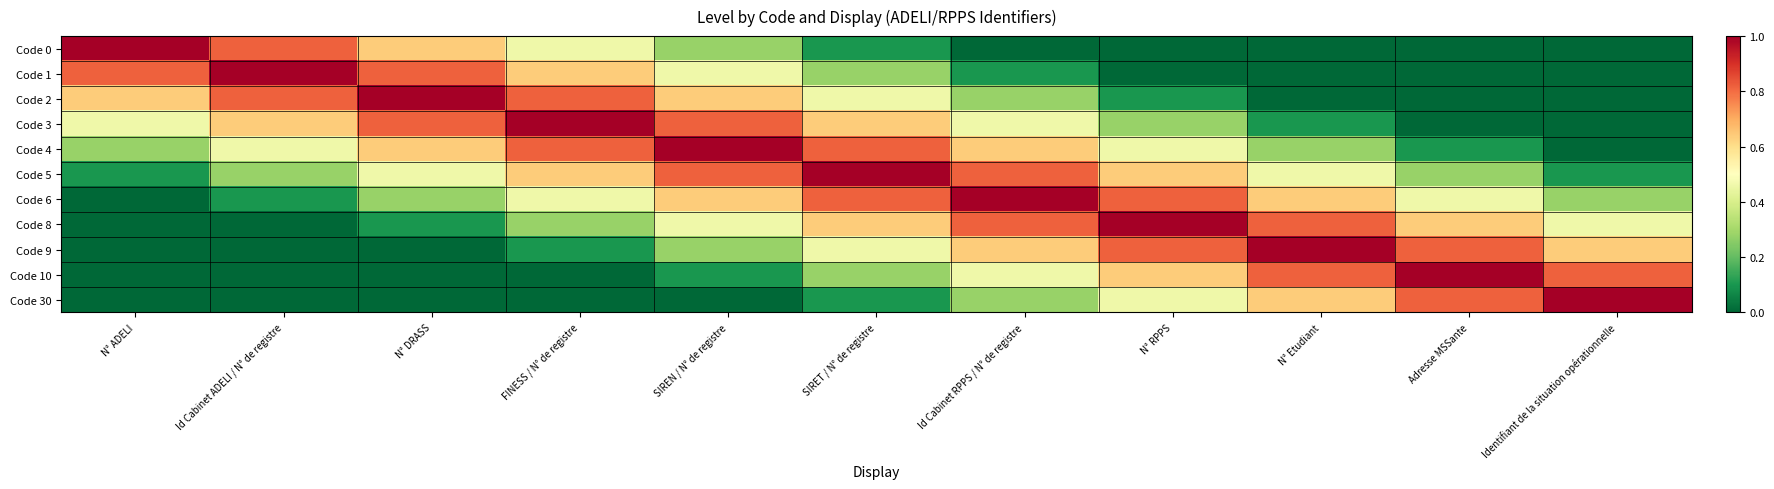

Reading left to right, extract all data points from this chart.

Code 0: N° ADELI=1.0	Id Cabinet ADELI / N° de registre=0.8	N° DRASS=0.6	FINESS / N° de registre=0.5	SIREN / N° de registre=0.3	SIRET / N° de registre=0.1	Id Cabinet RPPS / N° de registre=0.0	N° RPPS=0.0	N° Etudiant=0.0	Adresse MSSante=0.0	Identifiant de la situation opérationnelle=0.0
Code 1: N° ADELI=0.8	Id Cabinet ADELI / N° de registre=1.0	N° DRASS=0.8	FINESS / N° de registre=0.6	SIREN / N° de registre=0.5	SIRET / N° de registre=0.3	Id Cabinet RPPS / N° de registre=0.1	N° RPPS=0.0	N° Etudiant=0.0	Adresse MSSante=0.0	Identifiant de la situation opérationnelle=0.0
Code 2: N° ADELI=0.6	Id Cabinet ADELI / N° de registre=0.8	N° DRASS=1.0	FINESS / N° de registre=0.8	SIREN / N° de registre=0.6	SIRET / N° de registre=0.5	Id Cabinet RPPS / N° de registre=0.3	N° RPPS=0.1	N° Etudiant=0.0	Adresse MSSante=0.0	Identifiant de la situation opérationnelle=0.0
Code 3: N° ADELI=0.5	Id Cabinet ADELI / N° de registre=0.6	N° DRASS=0.8	FINESS / N° de registre=1.0	SIREN / N° de registre=0.8	SIRET / N° de registre=0.6	Id Cabinet RPPS / N° de registre=0.5	N° RPPS=0.3	N° Etudiant=0.1	Adresse MSSante=0.0	Identifiant de la situation opérationnelle=0.0
Code 4: N° ADELI=0.3	Id Cabinet ADELI / N° de registre=0.5	N° DRASS=0.6	FINESS / N° de registre=0.8	SIREN / N° de registre=1.0	SIRET / N° de registre=0.8	Id Cabinet RPPS / N° de registre=0.6	N° RPPS=0.5	N° Etudiant=0.3	Adresse MSSante=0.1	Identifiant de la situation opérationnelle=0.0
Code 5: N° ADELI=0.1	Id Cabinet ADELI / N° de registre=0.3	N° DRASS=0.5	FINESS / N° de registre=0.6	SIREN / N° de registre=0.8	SIRET / N° de registre=1.0	Id Cabinet RPPS / N° de registre=0.8	N° RPPS=0.6	N° Etudiant=0.5	Adresse MSSante=0.3	Identifiant de la situation opérationnelle=0.1
Code 6: N° ADELI=0.0	Id Cabinet ADELI / N° de registre=0.1	N° DRASS=0.3	FINESS / N° de registre=0.5	SIREN / N° de registre=0.6	SIRET / N° de registre=0.8	Id Cabinet RPPS / N° de registre=1.0	N° RPPS=0.8	N° Etudiant=0.6	Adresse MSSante=0.5	Identifiant de la situation opérationnelle=0.3
Code 8: N° ADELI=0.0	Id Cabinet ADELI / N° de registre=0.0	N° DRASS=0.1	FINESS / N° de registre=0.3	SIREN / N° de registre=0.5	SIRET / N° de registre=0.6	Id Cabinet RPPS / N° de registre=0.8	N° RPPS=1.0	N° Etudiant=0.8	Adresse MSSante=0.6	Identifiant de la situation opérationnelle=0.5
Code 9: N° ADELI=0.0	Id Cabinet ADELI / N° de registre=0.0	N° DRASS=0.0	FINESS / N° de registre=0.1	SIREN / N° de registre=0.3	SIRET / N° de registre=0.5	Id Cabinet RPPS / N° de registre=0.6	N° RPPS=0.8	N° Etudiant=1.0	Adresse MSSante=0.8	Identifiant de la situation opérationnelle=0.6
Code 10: N° ADELI=0.0	Id Cabinet ADELI / N° de registre=0.0	N° DRASS=0.0	FINESS / N° de registre=0.0	SIREN / N° de registre=0.1	SIRET / N° de registre=0.3	Id Cabinet RPPS / N° de registre=0.5	N° RPPS=0.6	N° Etudiant=0.8	Adresse MSSante=1.0	Identifiant de la situation opérationnelle=0.8
Code 30: N° ADELI=0.0	Id Cabinet ADELI / N° de registre=0.0	N° DRASS=0.0	FINESS / N° de registre=0.0	SIREN / N° de registre=0.0	SIRET / N° de registre=0.1	Id Cabinet RPPS / N° de registre=0.3	N° RPPS=0.5	N° Etudiant=0.6	Adresse MSSante=0.8	Identifiant de la situation opérationnelle=1.0